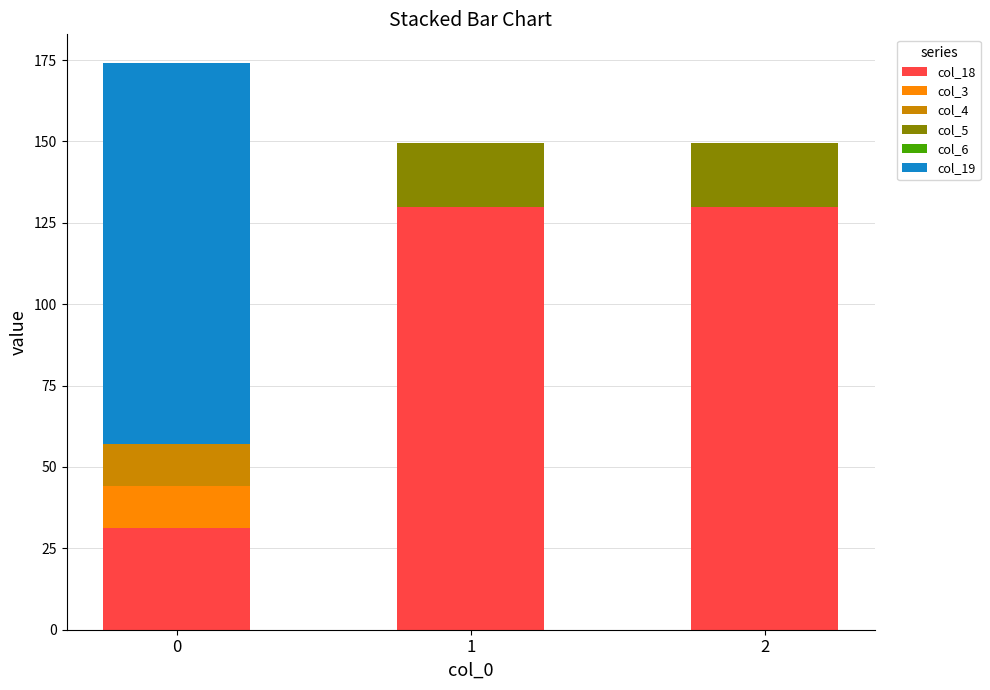

What is the highest value of the col_18 series?

130.0